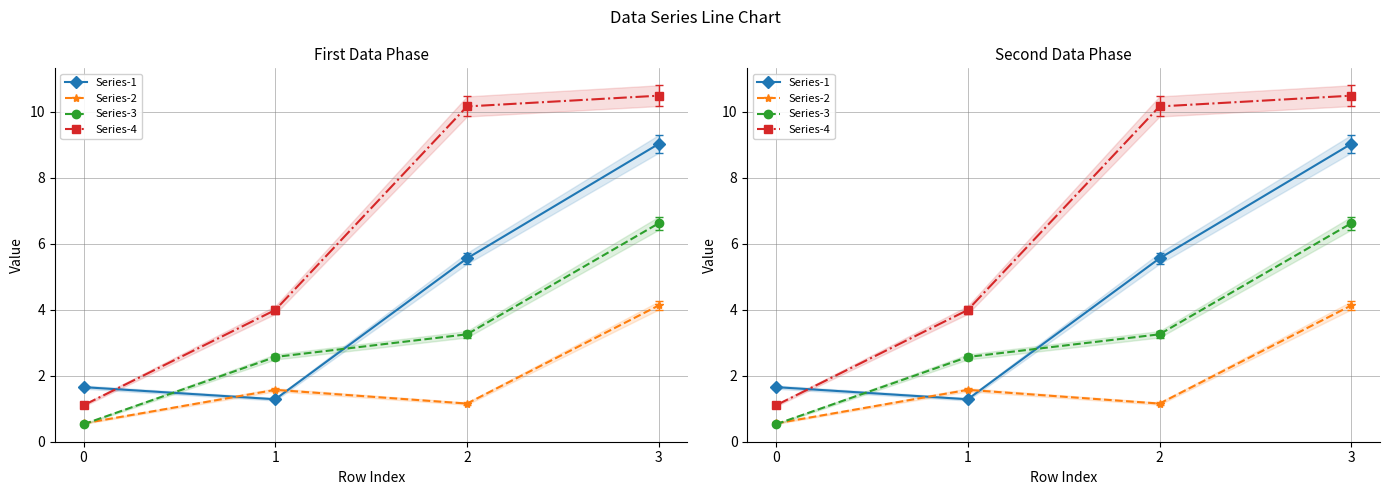

How many interior local valleys does the Series-1 series have?

1